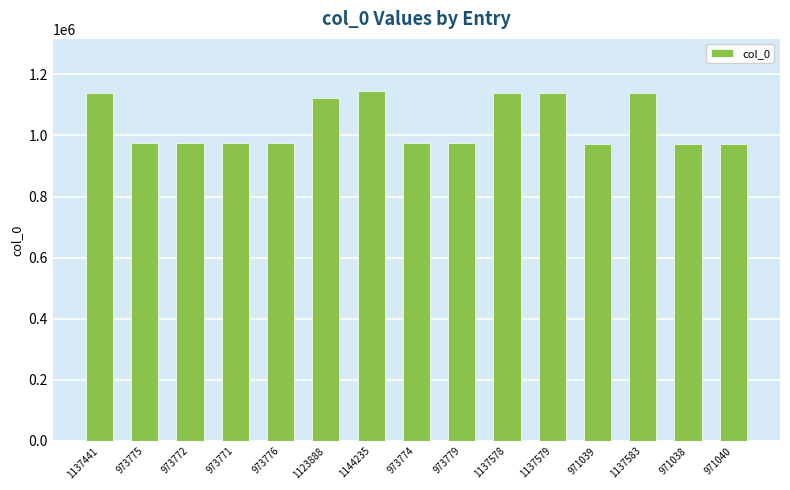

What is the label of the 10th bar from the right?

1123888